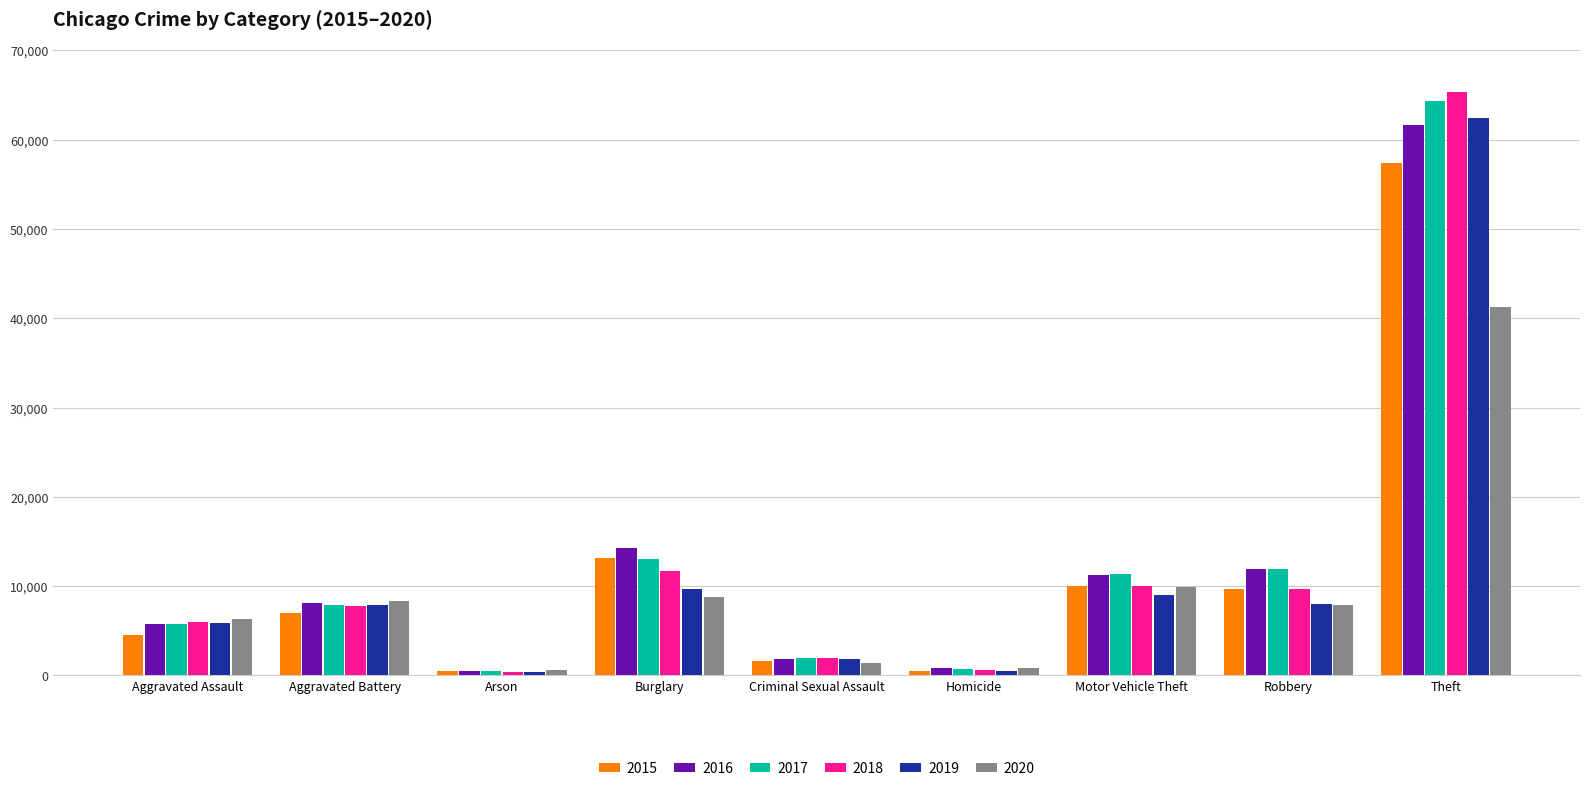

Is the value of 2015 at Arson greater than the value of 2019 at Theft?

No